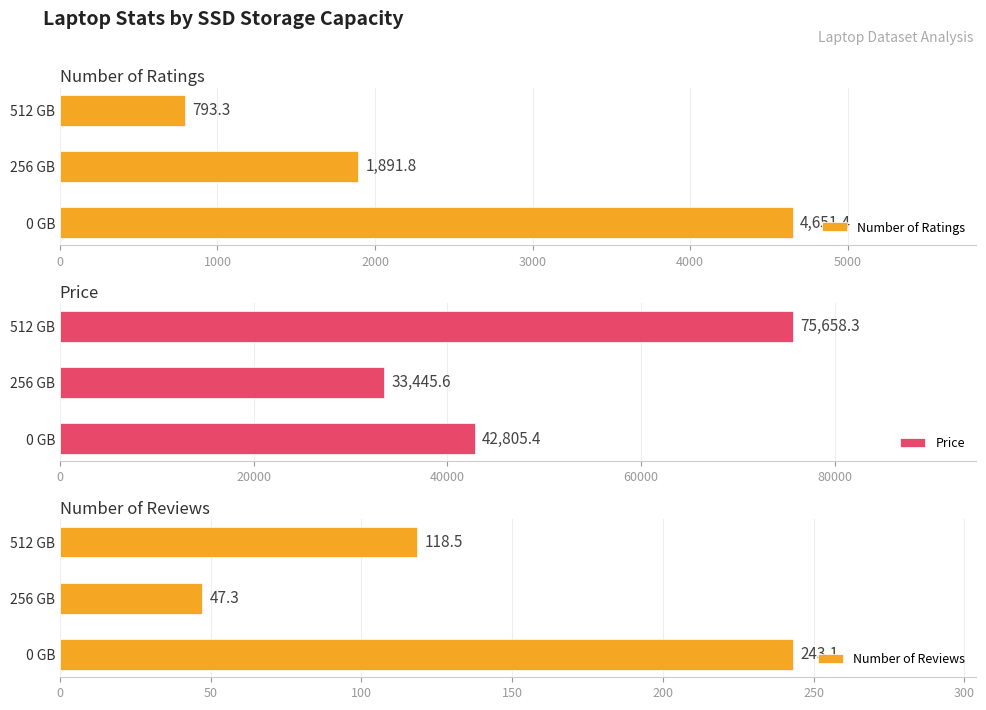

List the labels in order of Price value, smallest first.

256 GB, 0 GB, 512 GB